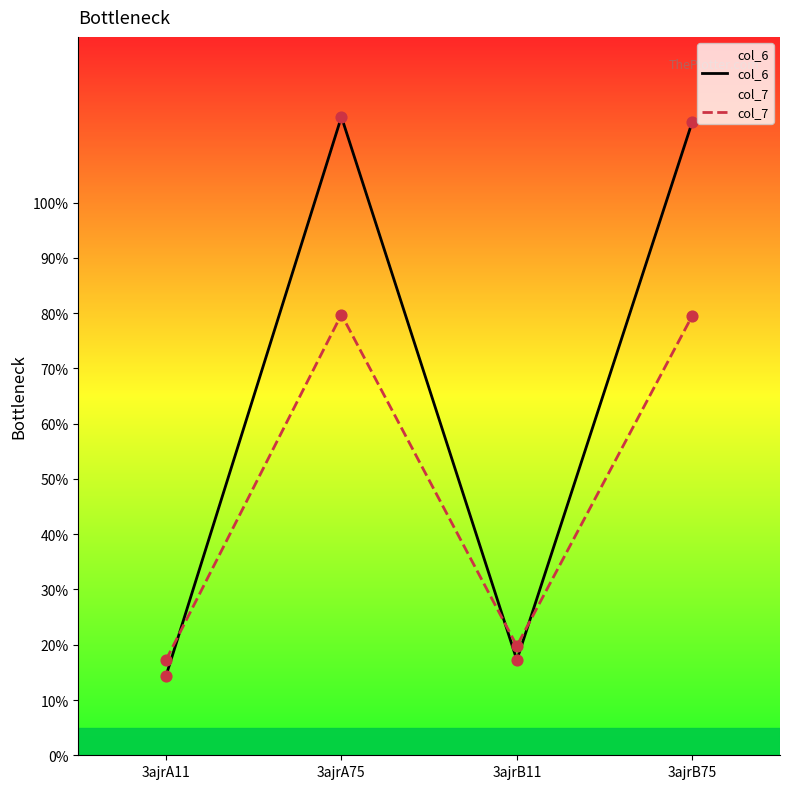

Is the value of col_6 at 3ajrB11 greater than the value of col_7 at 3ajrA11?

No